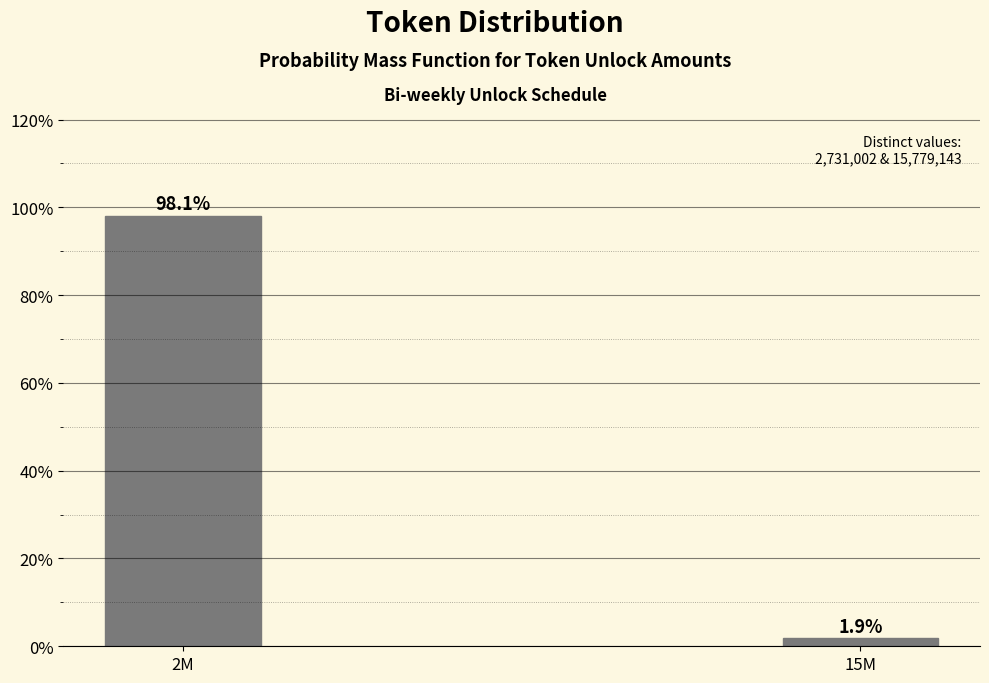

Reading left to right, extract all data points from this chart.

98.1	1.9